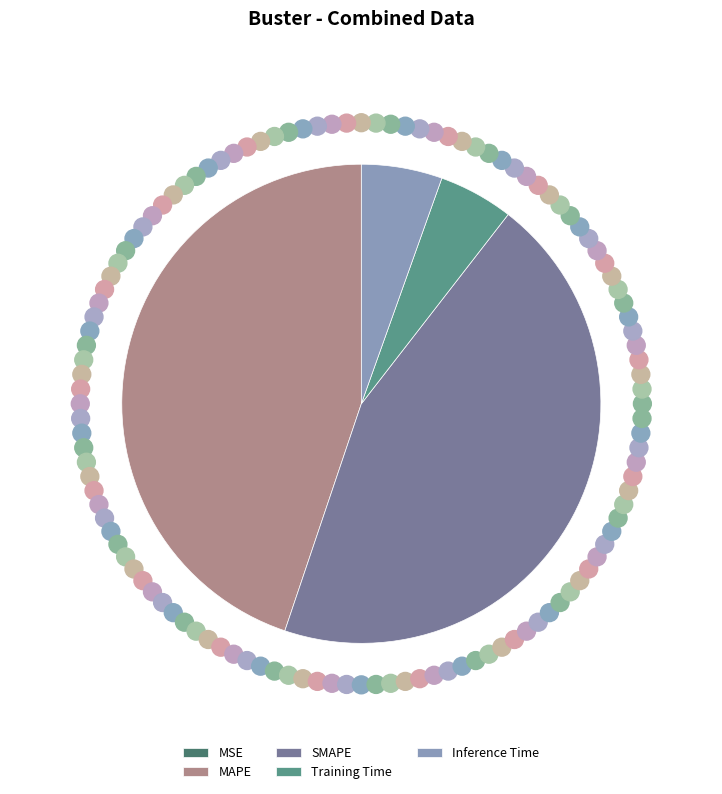

The Training Time slice represents 1% of the pie. True or false?

False